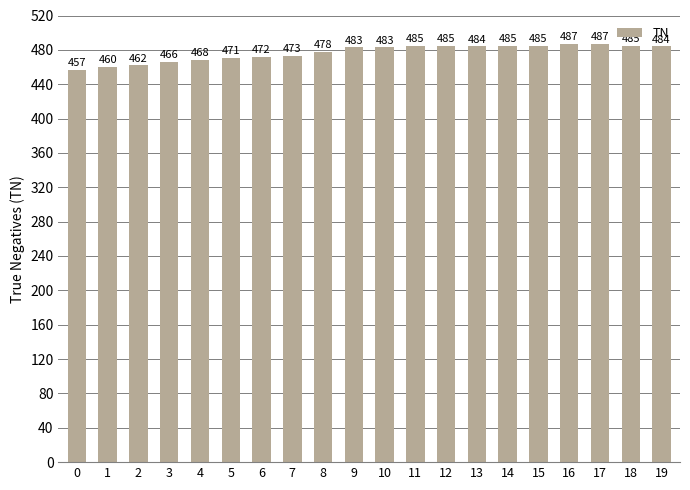

What is the difference between the values at 2 and 7?

11